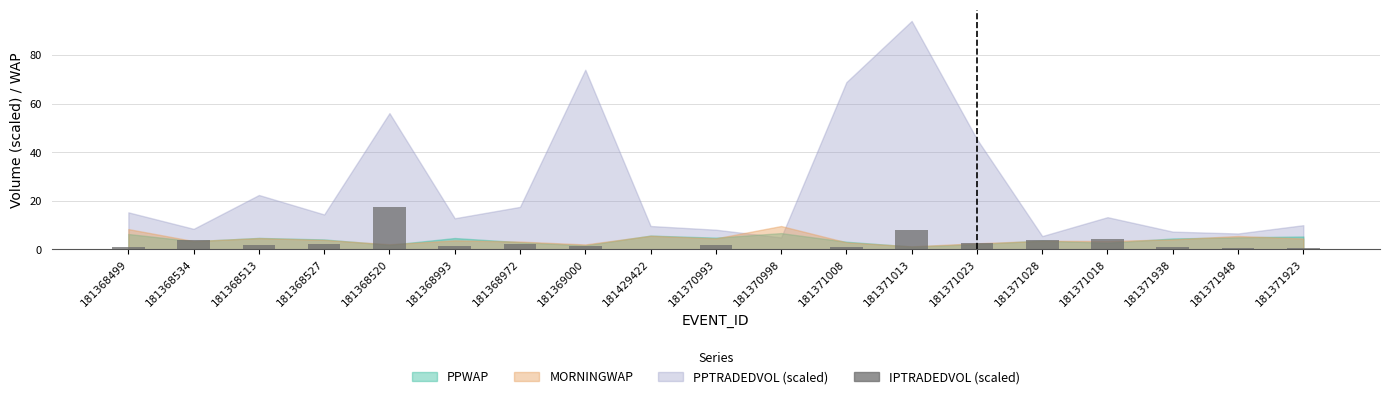

The chart shows a value of 1.9 at 181368513. True or false?

True